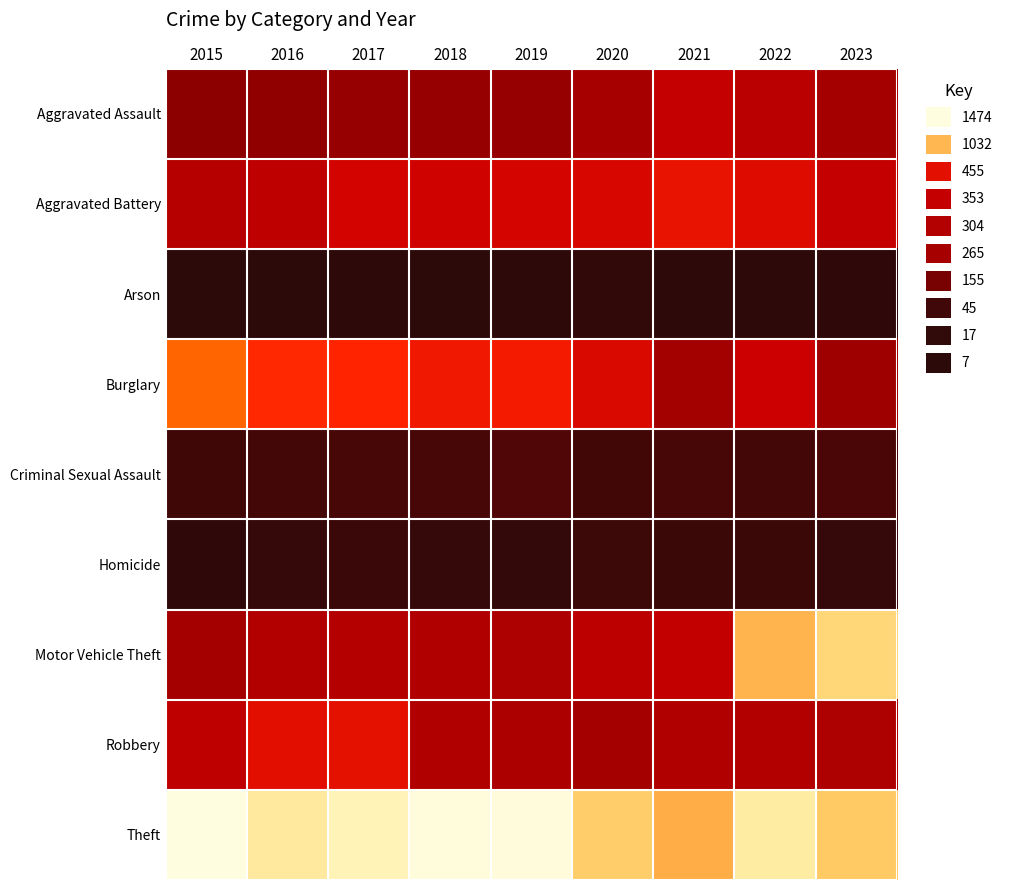

Reading left to right, transcribe all the data shown in this chart.

Aggravated Assault: 2015=194	2016=206	2017=225	2018=225	2019=223	2020=273	2021=352	2022=327	2023=266
Aggravated Battery: 2015=316	2016=336	2017=400	2018=389	2019=407	2020=416	2021=479	2022=439	2023=356
Arson: 2015=9	2016=7	2017=10	2018=7	2019=12	2020=17	2021=12	2022=12	2023=14
Burglary: 2015=738	2016=576	2017=562	2018=506	2019=517	2020=425	2021=261	2022=379	2023=247
Criminal Sexual Assault: 2015=46	2016=50	2017=61	2018=59	2019=77	2020=48	2021=61	2022=54	2023=66
Homicide: 2015=15	2016=26	2017=33	2018=25	2019=22	2020=41	2021=38	2022=36	2023=25
Motor Vehicle Theft: 2015=263	2016=304	2017=312	2018=298	2019=290	2020=333	2021=348	2022=1024	2023=1157
Robbery: 2015=337	2016=454	2017=460	2018=301	2019=287	2020=263	2021=300	2022=304	2023=288
Theft: 2015=1474	2016=1259	2017=1339	2018=1461	2019=1459	2020=1120	2021=998	2022=1271	2023=1100